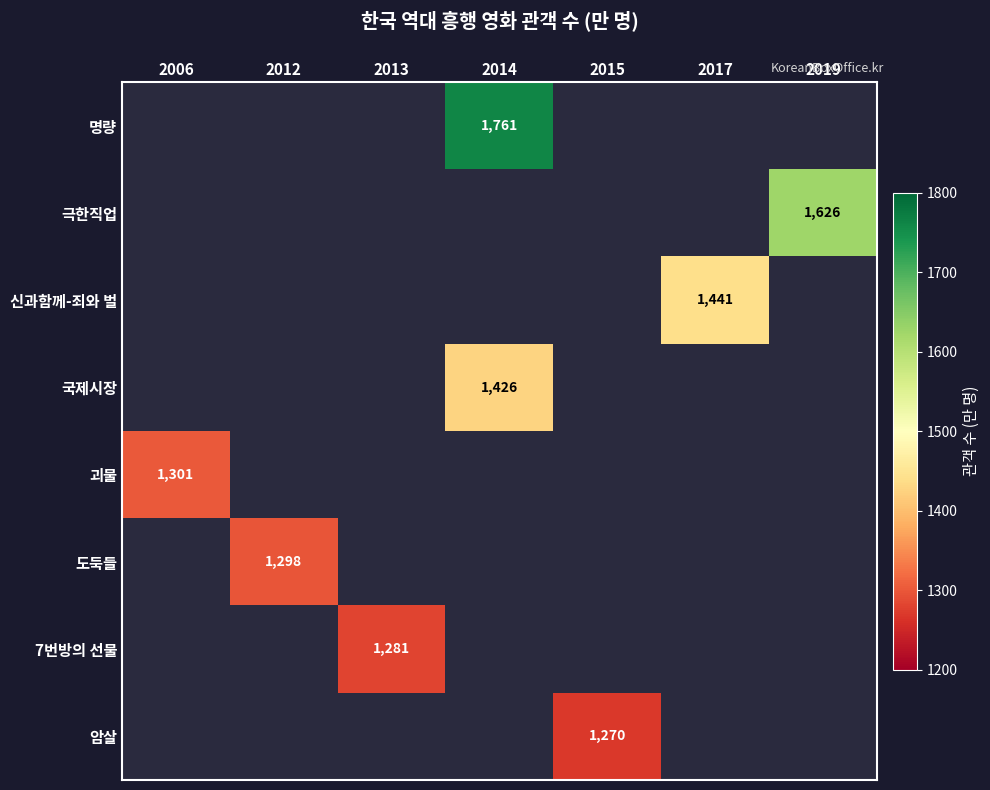

Which label corresponds to the largest value in the chart?

2014